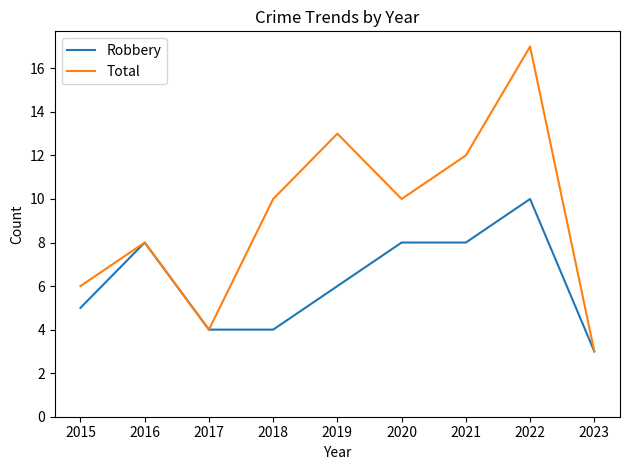

How many lines are shown in the chart?

2